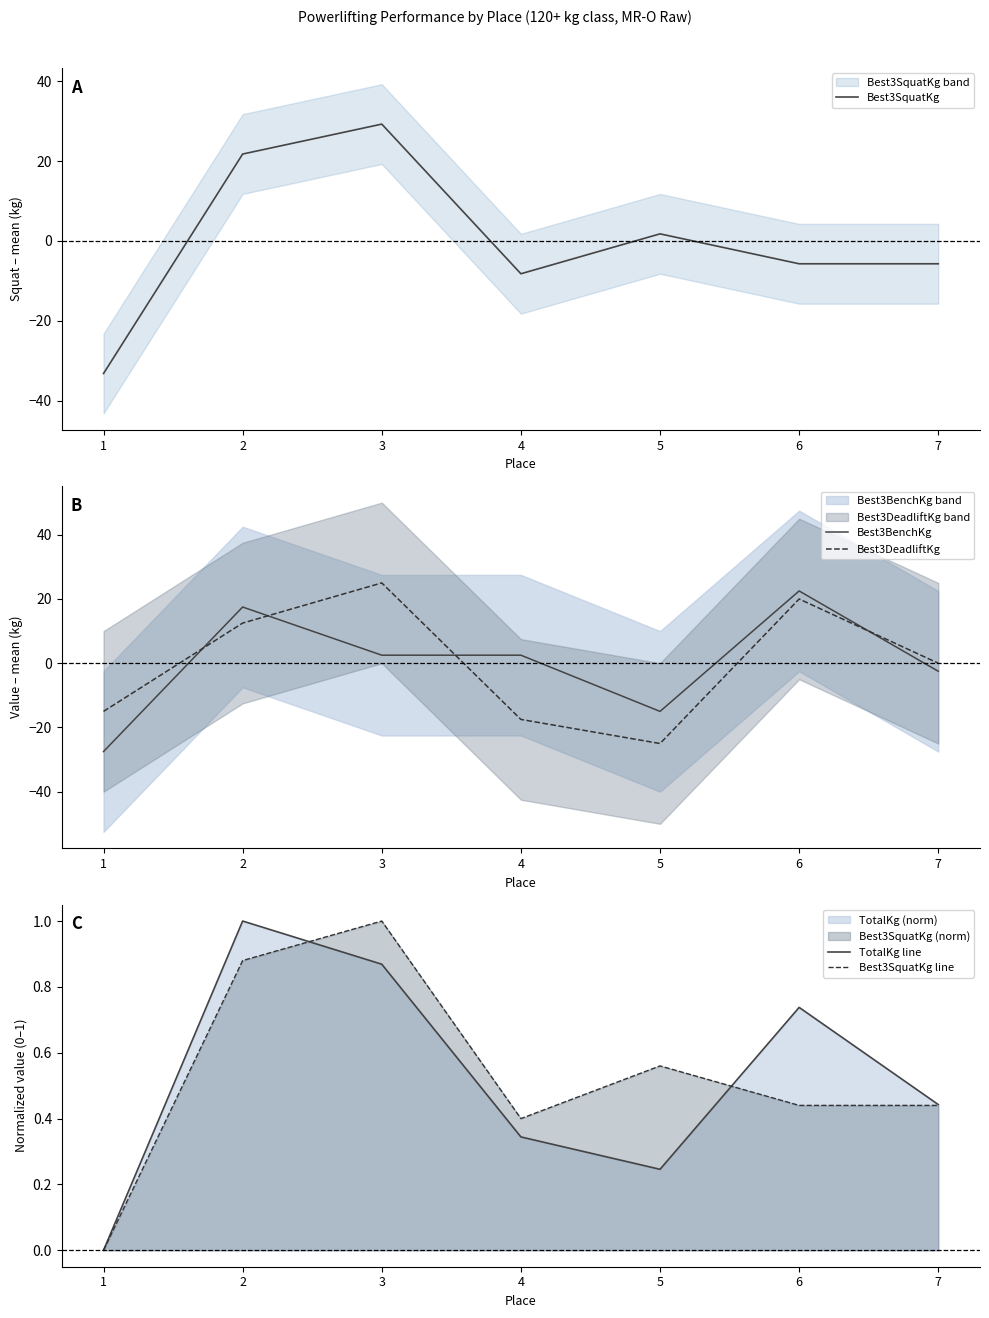

Reading left to right, what are all the values shown in this chart?

Best3SquatKg: -33.2	21.8	29.3	-8.2	1.8	-5.7	-5.7
Best3BenchKg: -27.5	17.5	2.5	2.5	-15.0	22.5	-2.5
Best3DeadliftKg: -15.0	12.5	25.0	-17.5	-25.0	20.0	0.0
TotalKg line: 0.0	1.0	0.9	0.3	0.2	0.7	0.4
Best3SquatKg line: 0.0	0.9	1.0	0.4	0.6	0.4	0.4